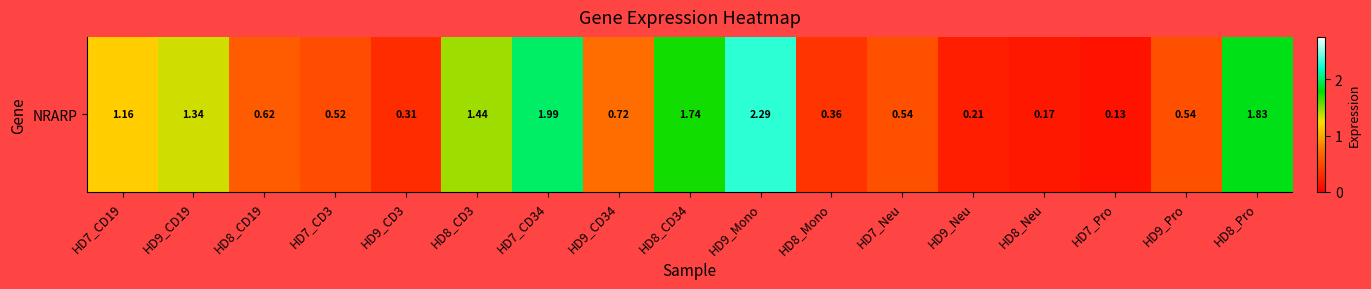

Reading right to left, extract all data points from this chart.

HD8_Pro=1.8	HD9_Pro=0.5	HD7_Pro=0.1	HD8_Neu=0.2	HD9_Neu=0.2	HD7_Neu=0.5	HD8_Mono=0.4	HD9_Mono=2.3	HD8_CD34=1.7	HD9_CD34=0.7	HD7_CD34=2.0	HD8_CD3=1.4	HD9_CD3=0.3	HD7_CD3=0.5	HD8_CD19=0.6	HD9_CD19=1.3	HD7_CD19=1.2